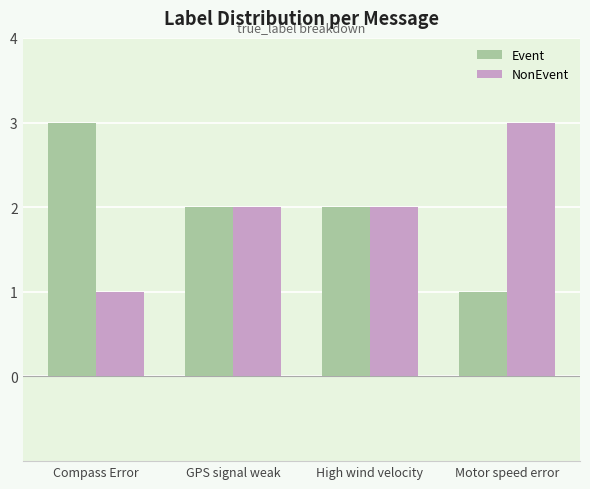

What is the value of the NonEvent bar at the 4th from the left?

3